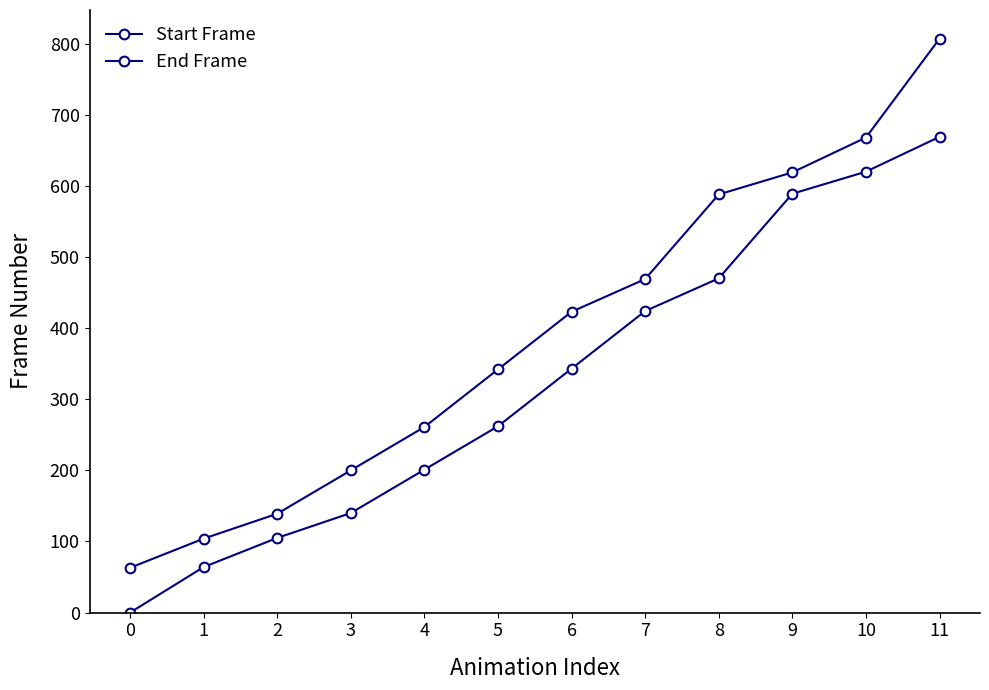

Count the number of data series in this chart.

2